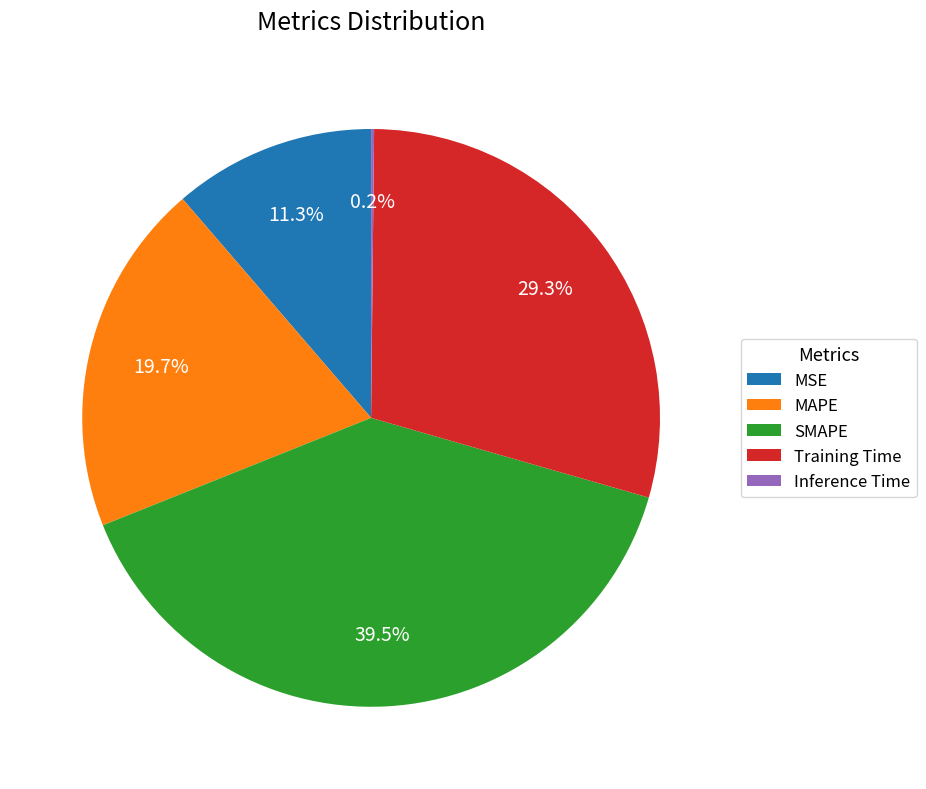

Which slice is the largest?

SMAPE